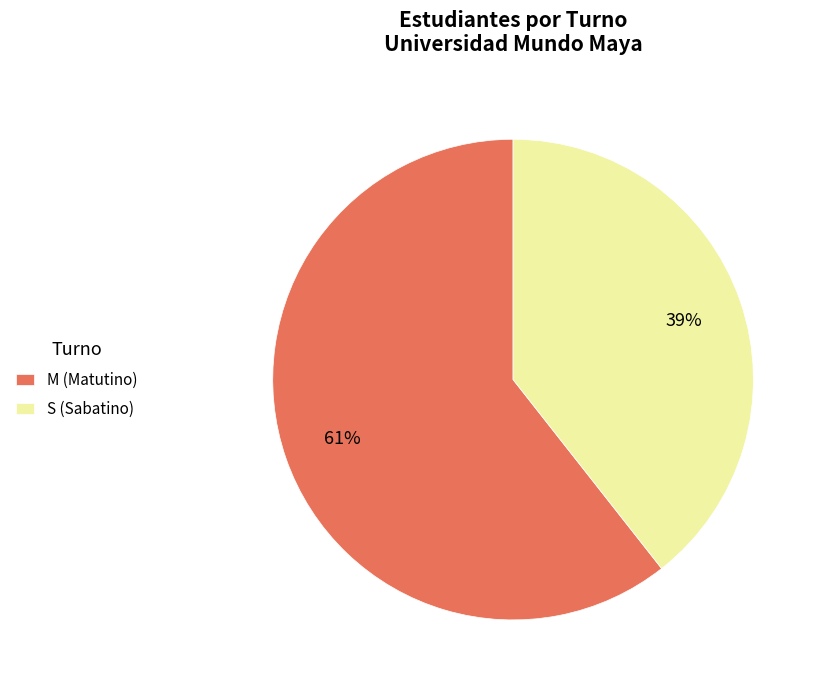

To the nearest percent, what is the combined percentage of M (Matutino) and S (Sabatino)?

100%